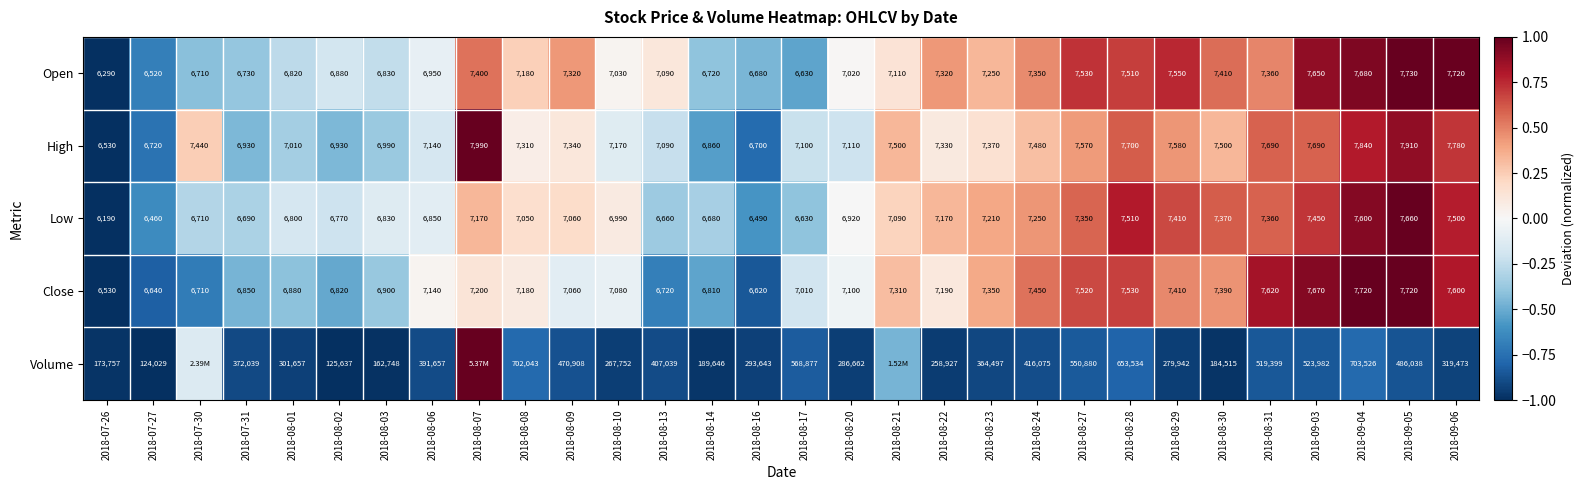

Rank the series at 2018-08-02 from lowest to highest value.

Low, Close, Open, High, Volume